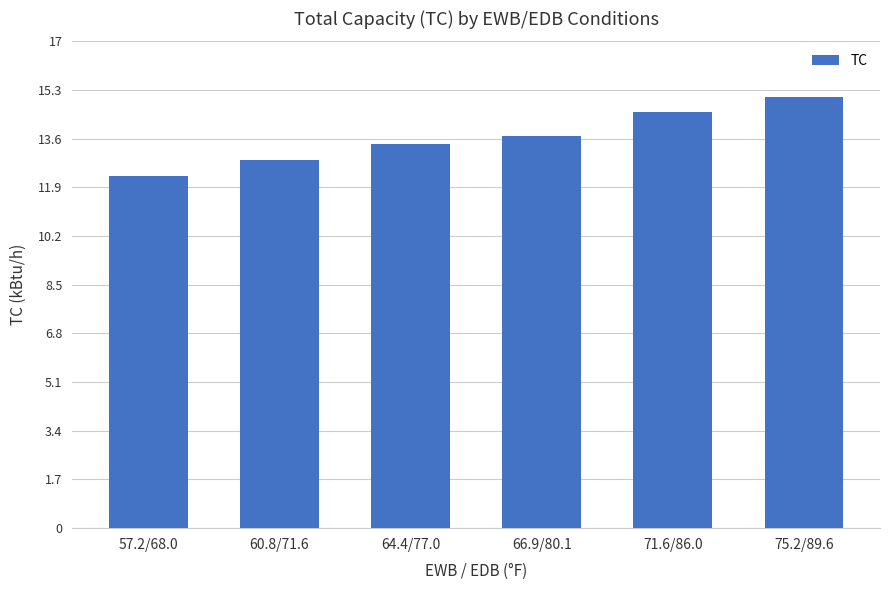

What position from the right is 66.9/80.1?

3